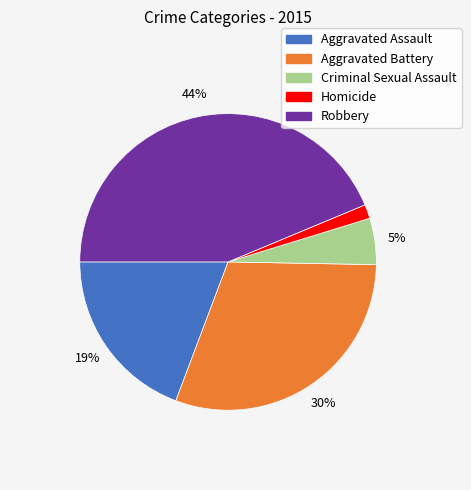

Combined, do Criminal Sexual Assault and Homicide account for over 50%?

No